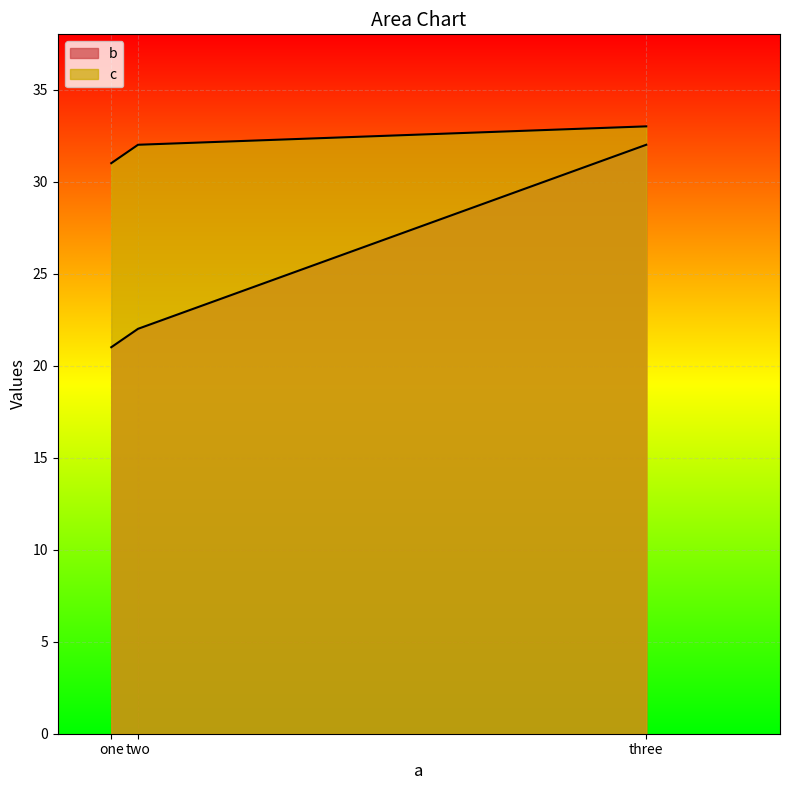

Reading left to right, transcribe all the data shown in this chart.

b: one=21	two=22	three=32
c: one=31	two=32	three=33